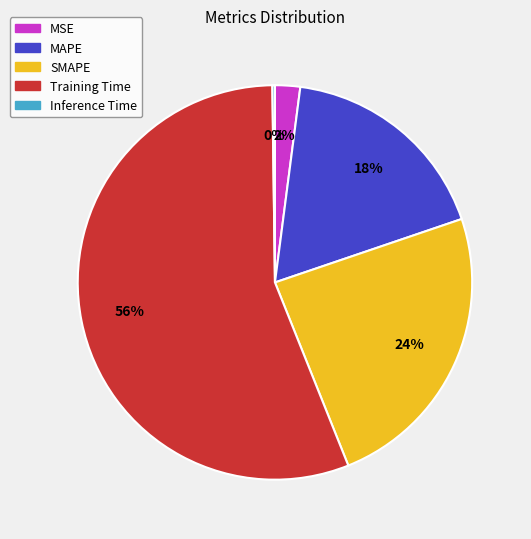

Is it true that Training Time is 69% of the pie?

False